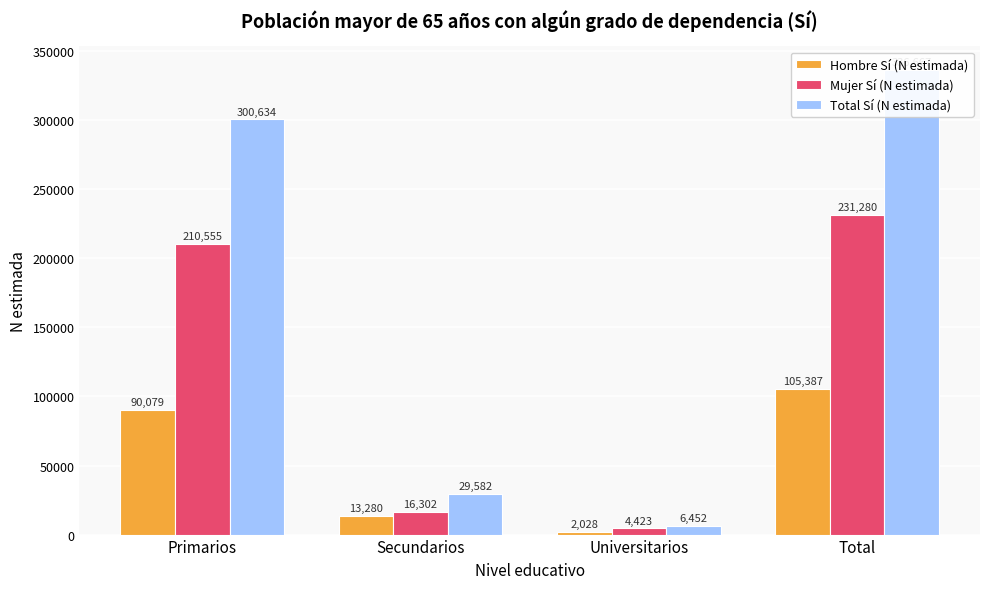

How many Hombre Sí (N estimada) values are between 13280 and 105387?

3